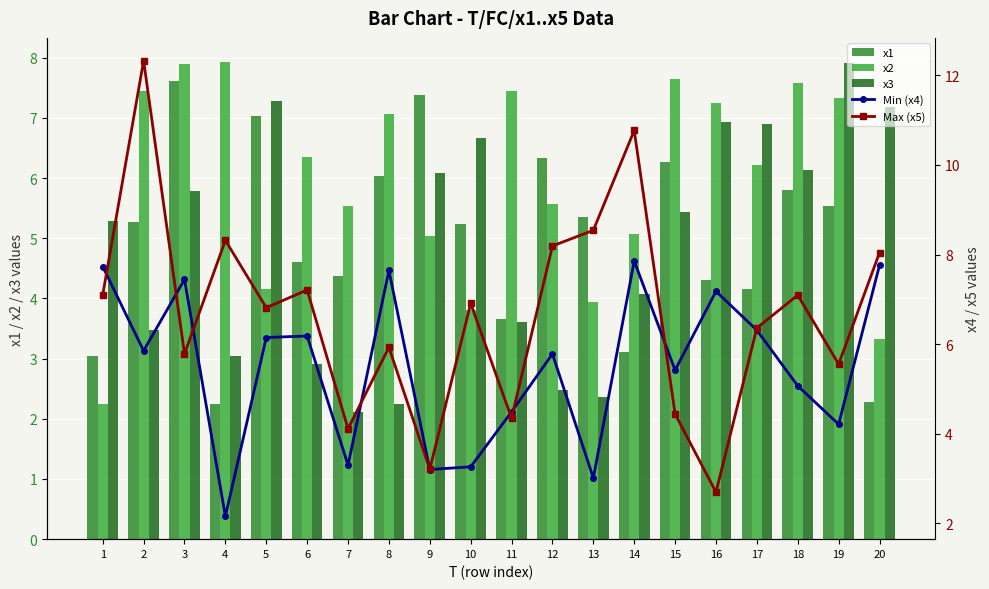

Reading left to right, what are all the values shown in this chart?

x1: 1=3.0	2=5.3	3=7.6	4=2.2	5=7.0	6=4.6	7=4.4	8=6.0	9=7.4	10=5.2	11=3.7	12=6.3	13=5.3	14=3.1	15=6.3	16=4.3	17=4.2	18=5.8	19=5.5	20=2.3
x2: 1=2.3	2=7.4	3=7.9	4=7.9	5=4.2	6=6.4	7=5.5	8=7.1	9=5.0	10=3.8	11=7.4	12=5.6	13=3.9	14=5.1	15=7.7	16=7.2	17=6.2	18=7.6	19=7.3	20=3.3
x3: 1=5.3	2=3.5	3=5.8	4=3.0	5=7.3	6=2.9	7=2.1	8=2.2	9=6.1	10=6.7	11=3.6	12=2.5	13=2.4	14=4.1	15=5.4	16=6.9	17=6.9	18=6.1	19=7.9	20=7.2
Min (x4): 1=7.7	2=5.9	3=7.4	4=2.2	5=6.1	6=6.2	7=3.3	8=7.6	9=3.2	10=3.3	11=4.5	12=5.8	13=3.0	14=7.9	15=5.4	16=7.2	17=6.3	18=5.1	19=4.2	20=7.8
Max (x5): 1=7.1	2=12.3	3=5.8	4=8.3	5=6.8	6=7.2	7=4.1	8=5.9	9=3.2	10=6.9	11=4.3	12=8.2	13=8.5	14=10.8	15=4.4	16=2.7	17=6.4	18=7.1	19=5.6	20=8.0